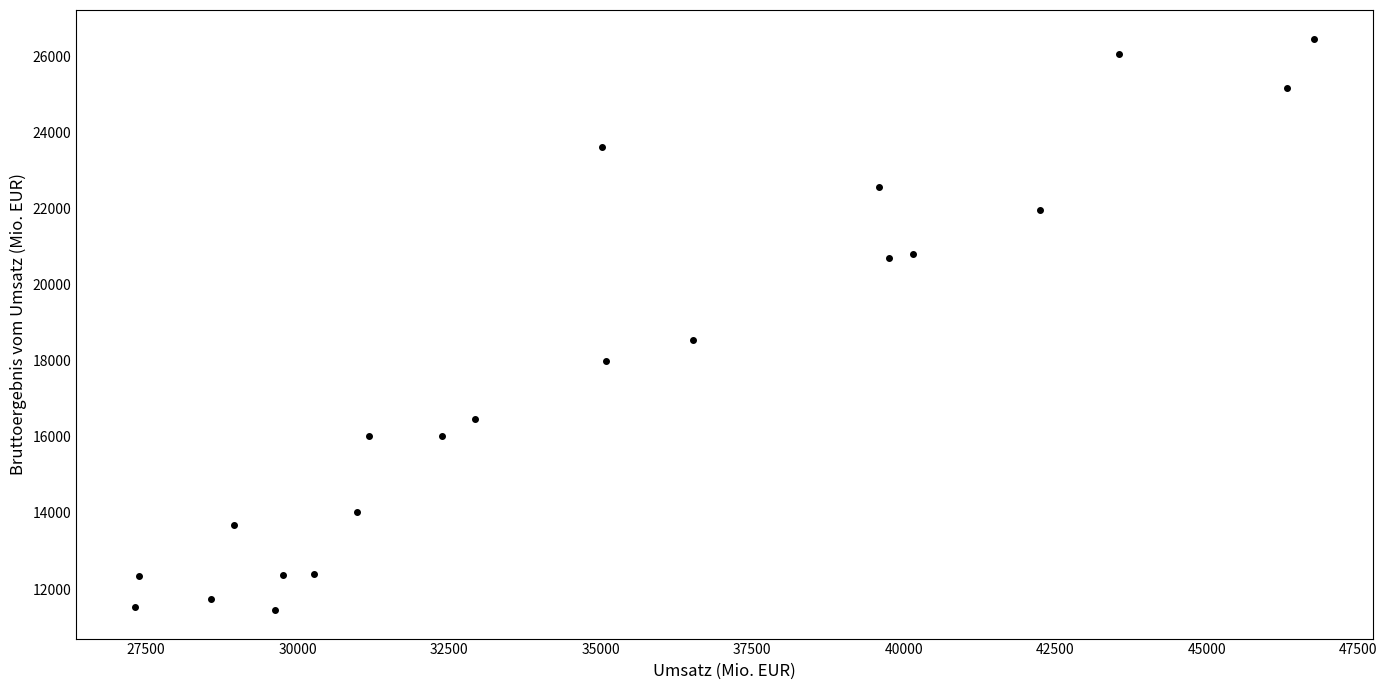

What Y value in the scatter plot is closest to 18961?

18553